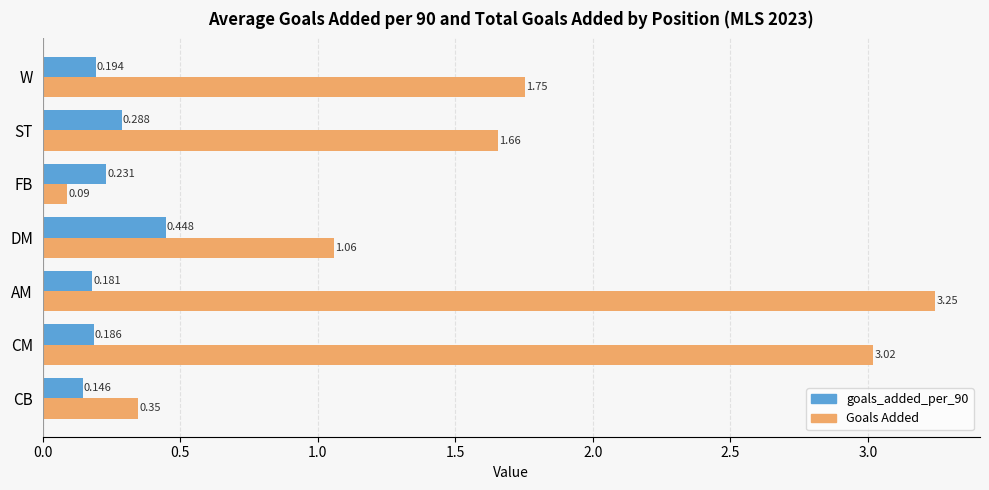

Which category has the highest value across all series?

AM